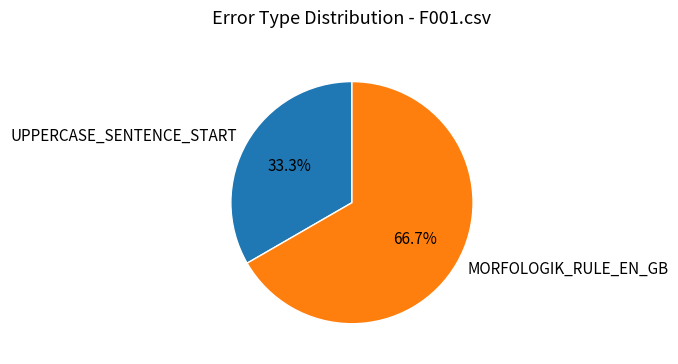

Rank the categories by value from highest to lowest.

MORFOLOGIK_RULE_EN_GB, UPPERCASE_SENTENCE_START